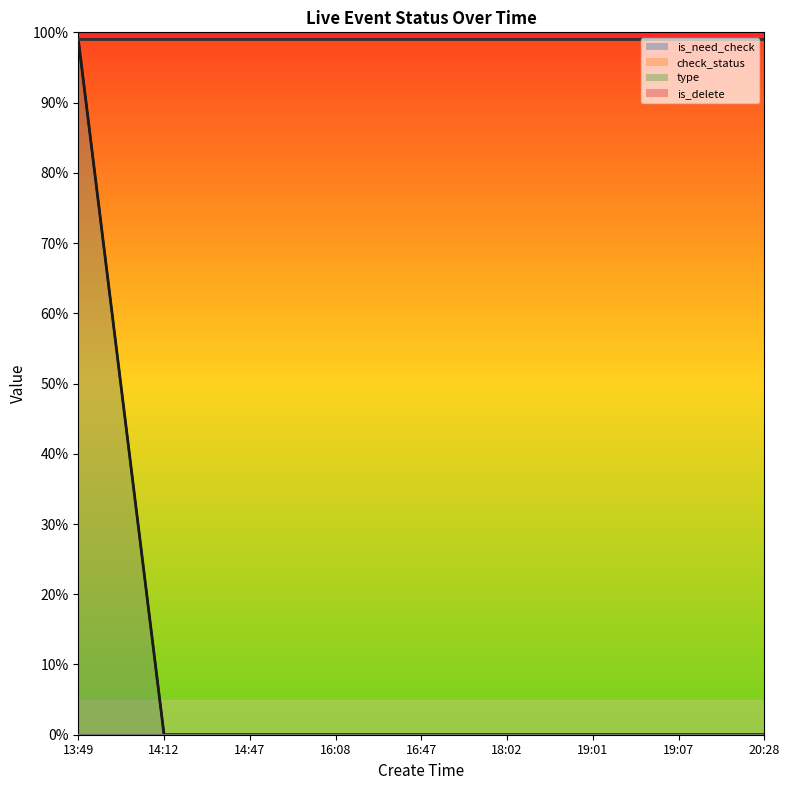

True or false: check_status has more than 1 points higher than both neighbors.

False